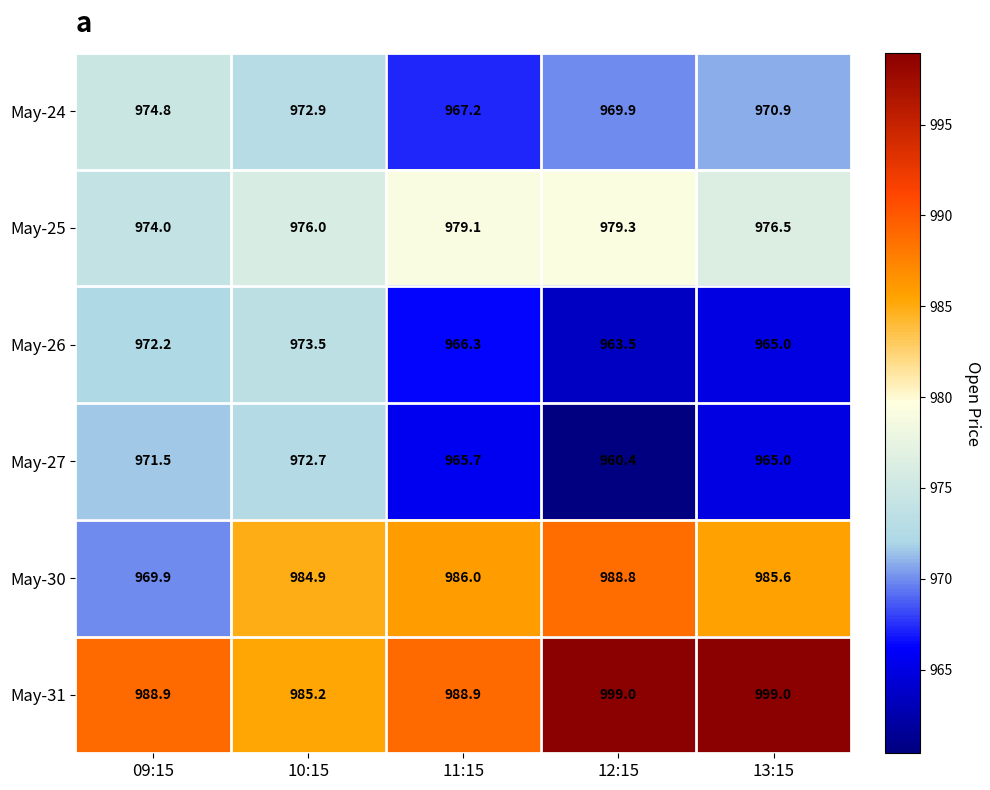

Which series has the widest spread of values?

May-30